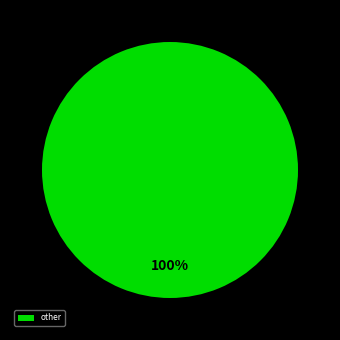

The other slice represents 100% of the pie. True or false?

True